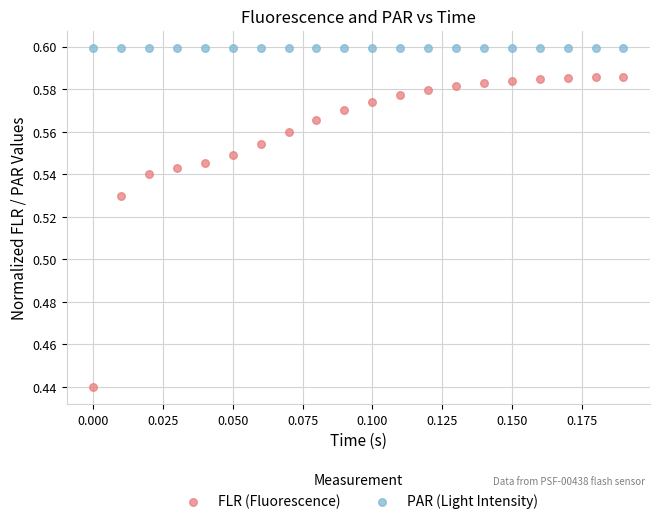

Which series reaches the maximum Y coordinate?

PAR (Light Intensity)